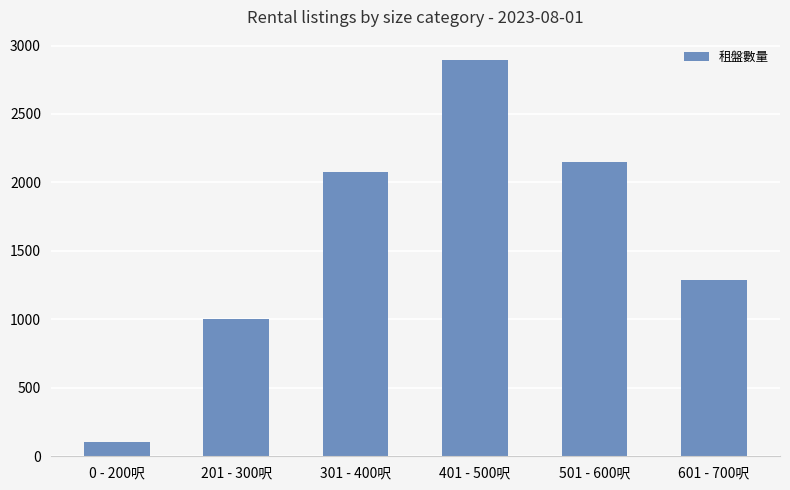

How many distinct data groups are displayed?

1